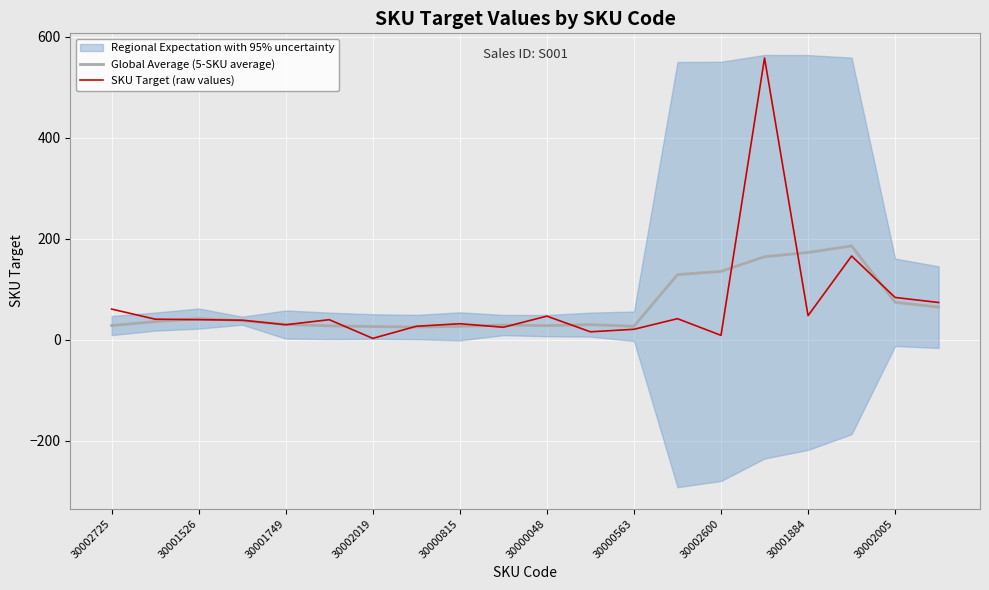

The SKU Target (raw values) series shows 61.0 at 30002725. True or false?

True